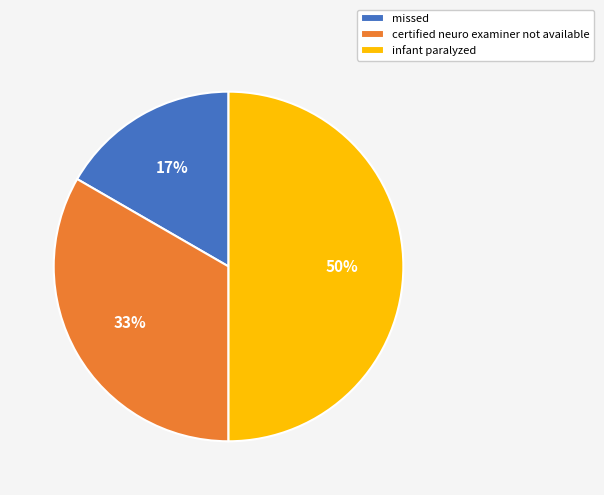

Count the number of slices in the pie.

3